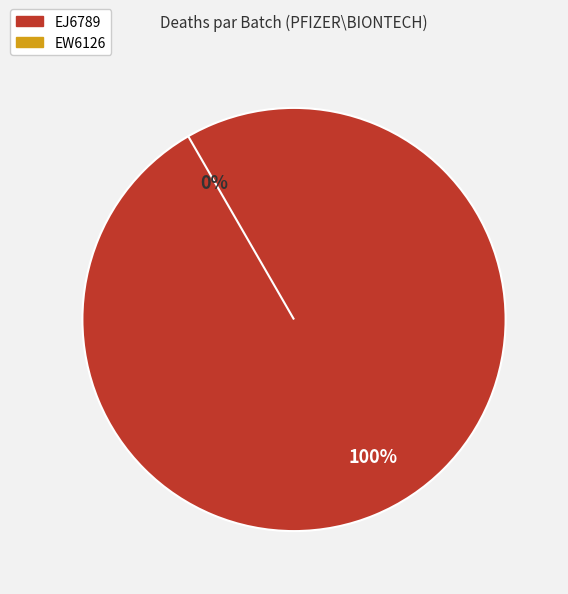

Which category has the smallest portion of the pie?

EW6126